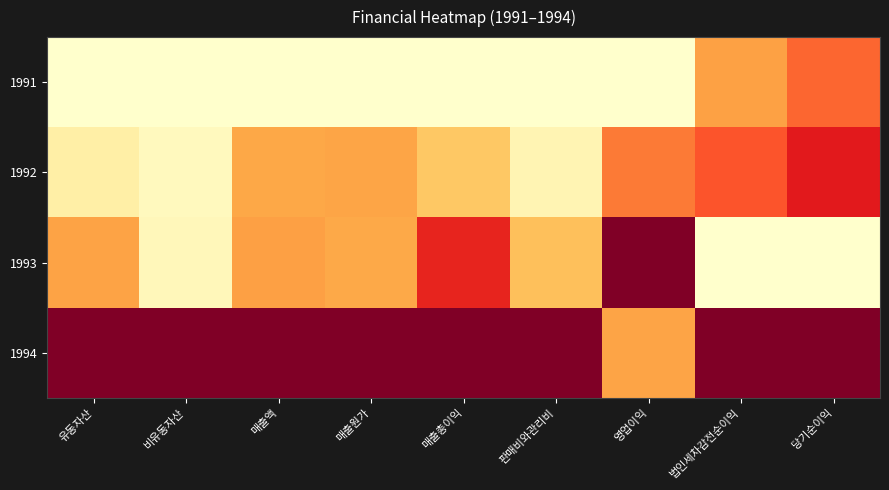

At which category is the sum across all series the highest?

당기순이익